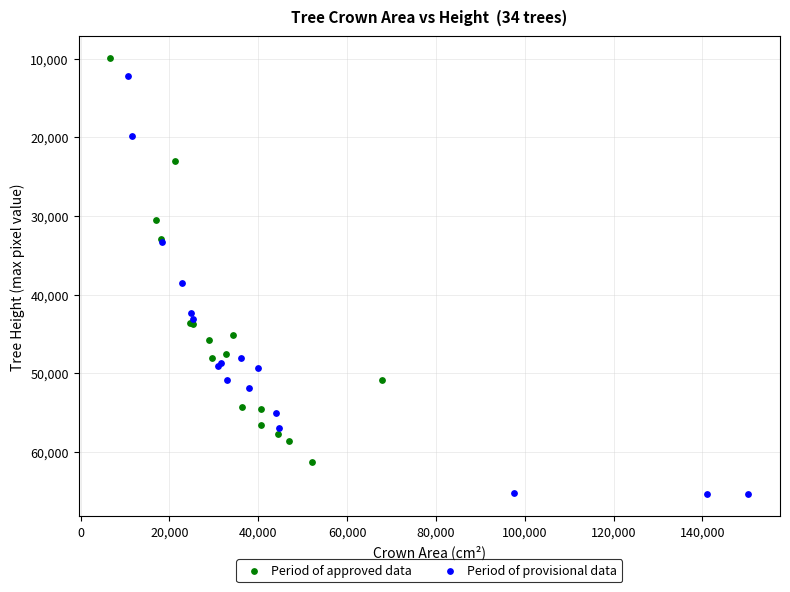

Which series contains the lowest Y value?

Period of approved data